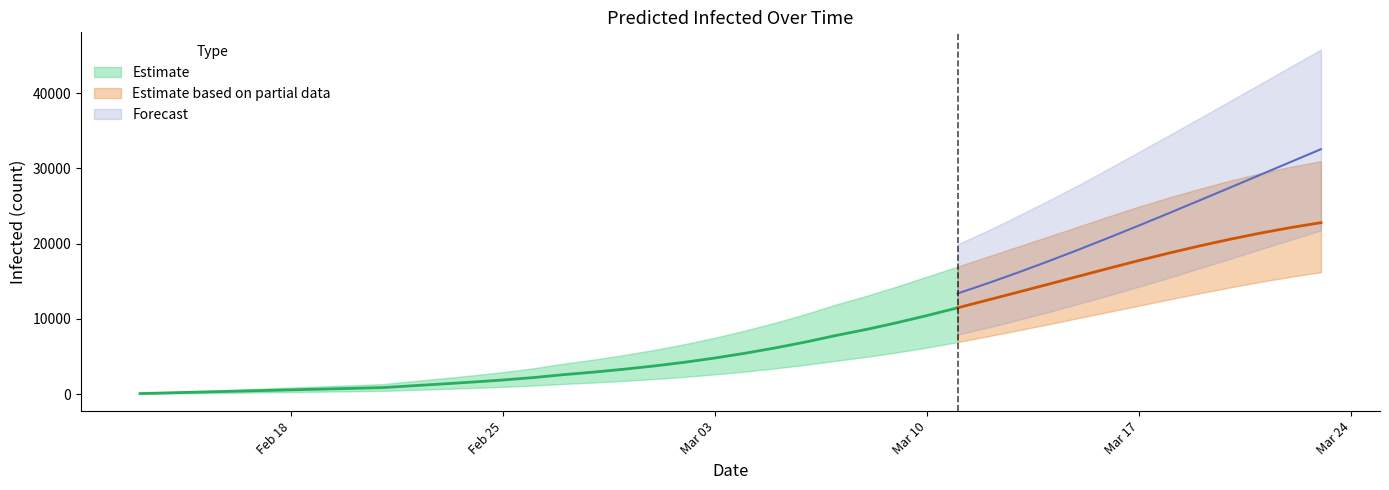

What is the average value of the predicted_current_infected_mean series?

7932